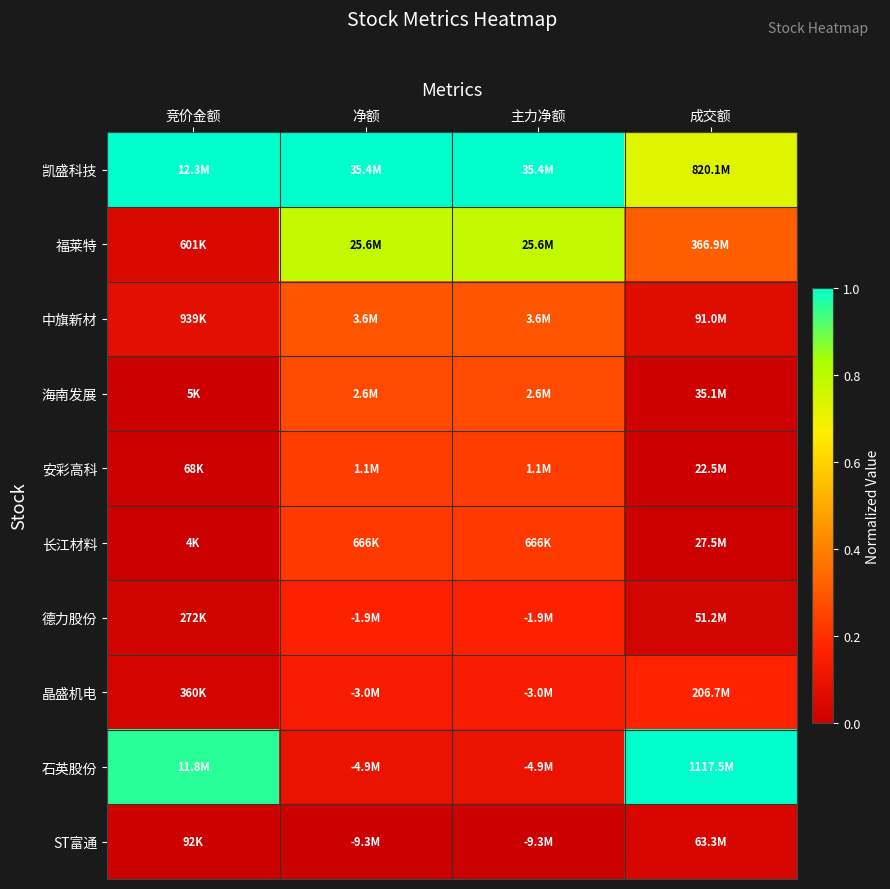

At how many categories does at least one series exceed 0?

4